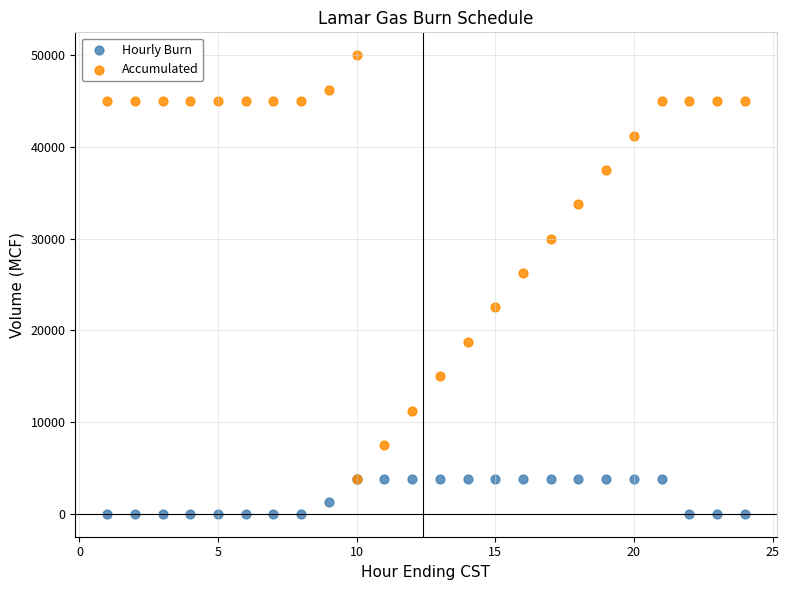

What are all the series names shown in the legend?

Hourly Burn, Accumulated